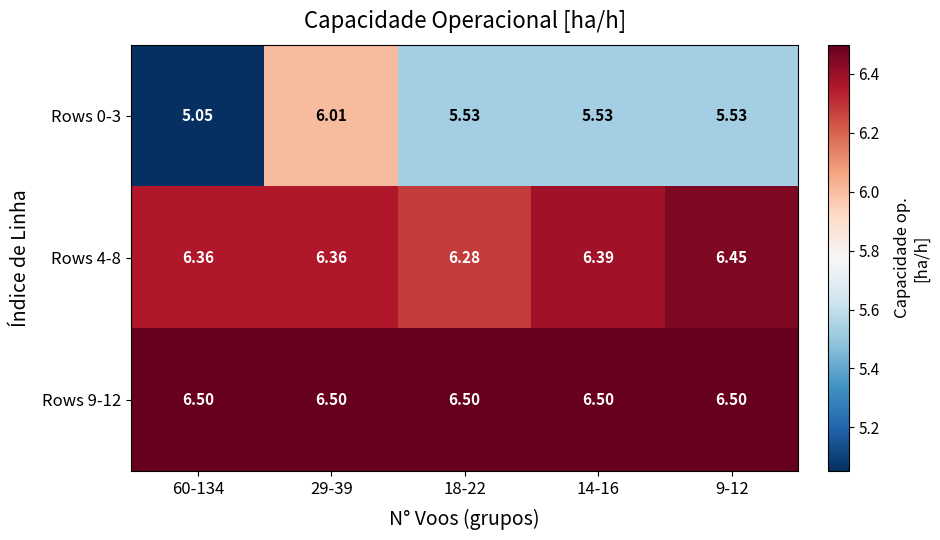

Is the value of Rows 0-3 at 14-16 greater than the value of Rows 4-8 at 14-16?

No